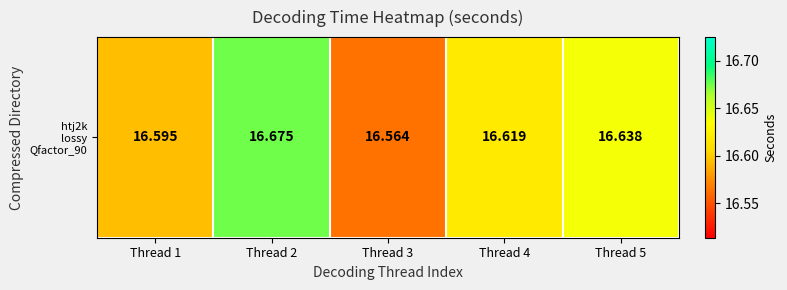

How many data points does each series have?

5